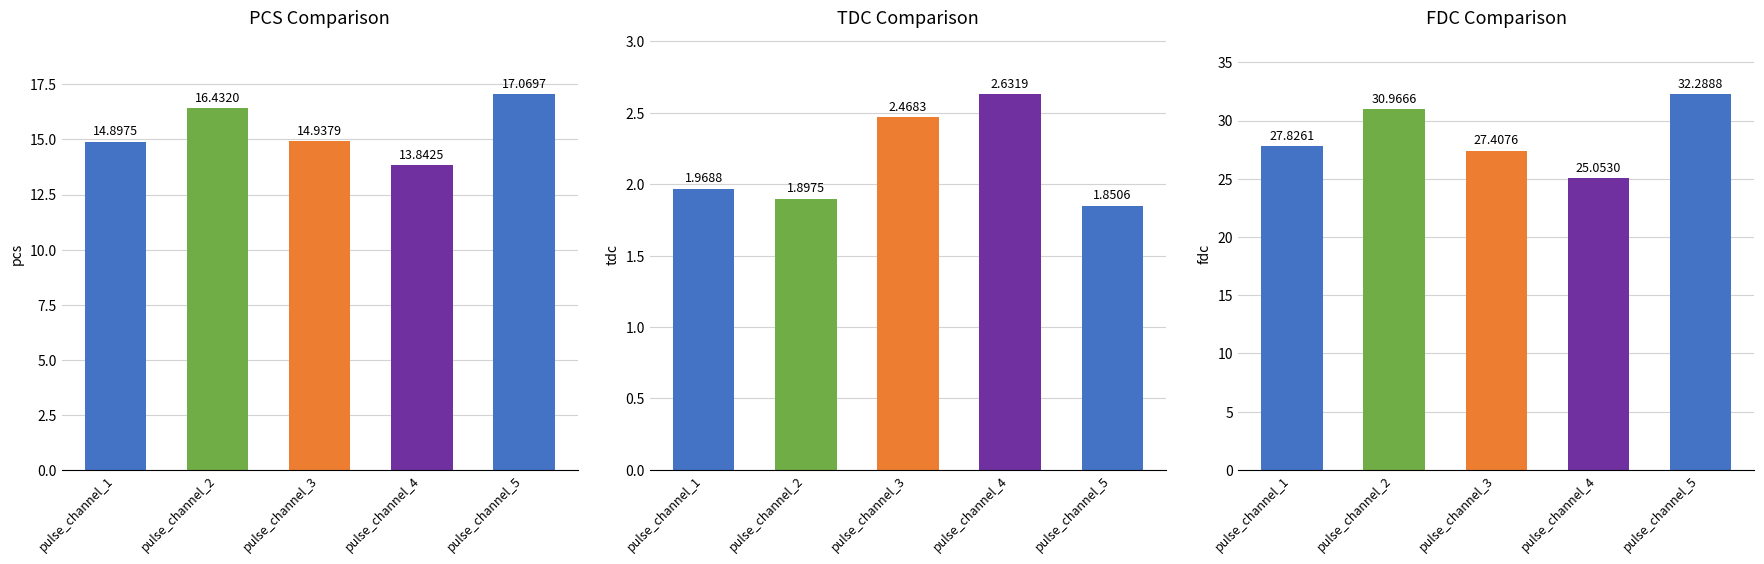

At how many categories does at least one series exceed 19?

5